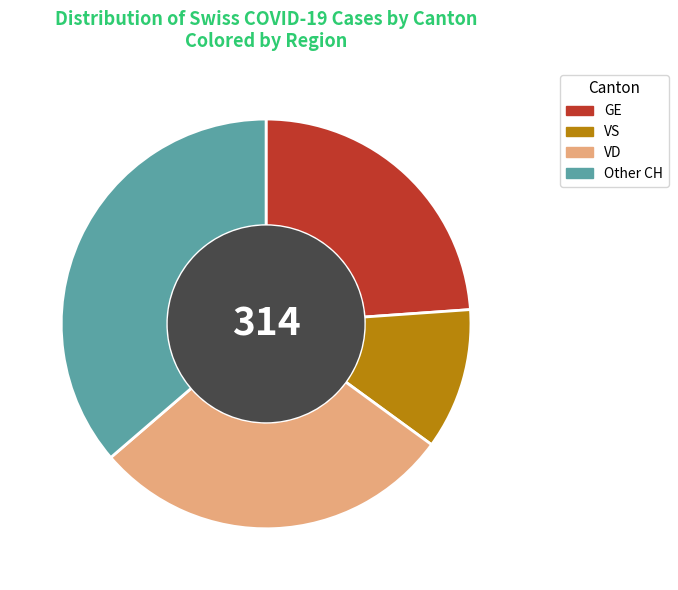

Between GE and VD, which is larger?

VD